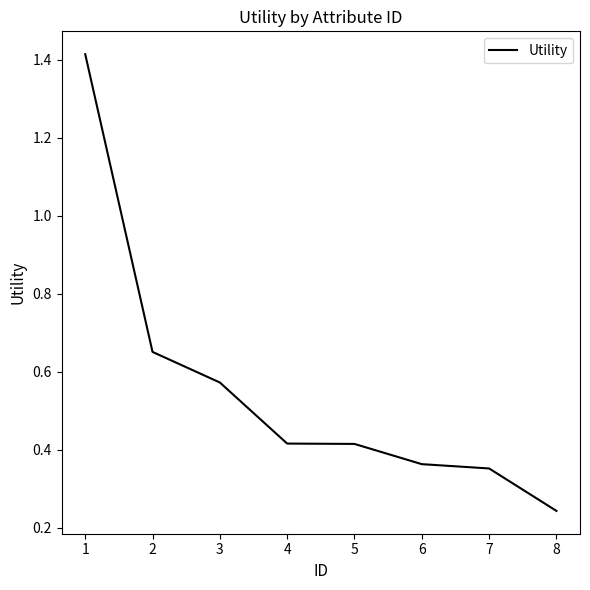

What is the difference between the maximum and minimum values?

1.2